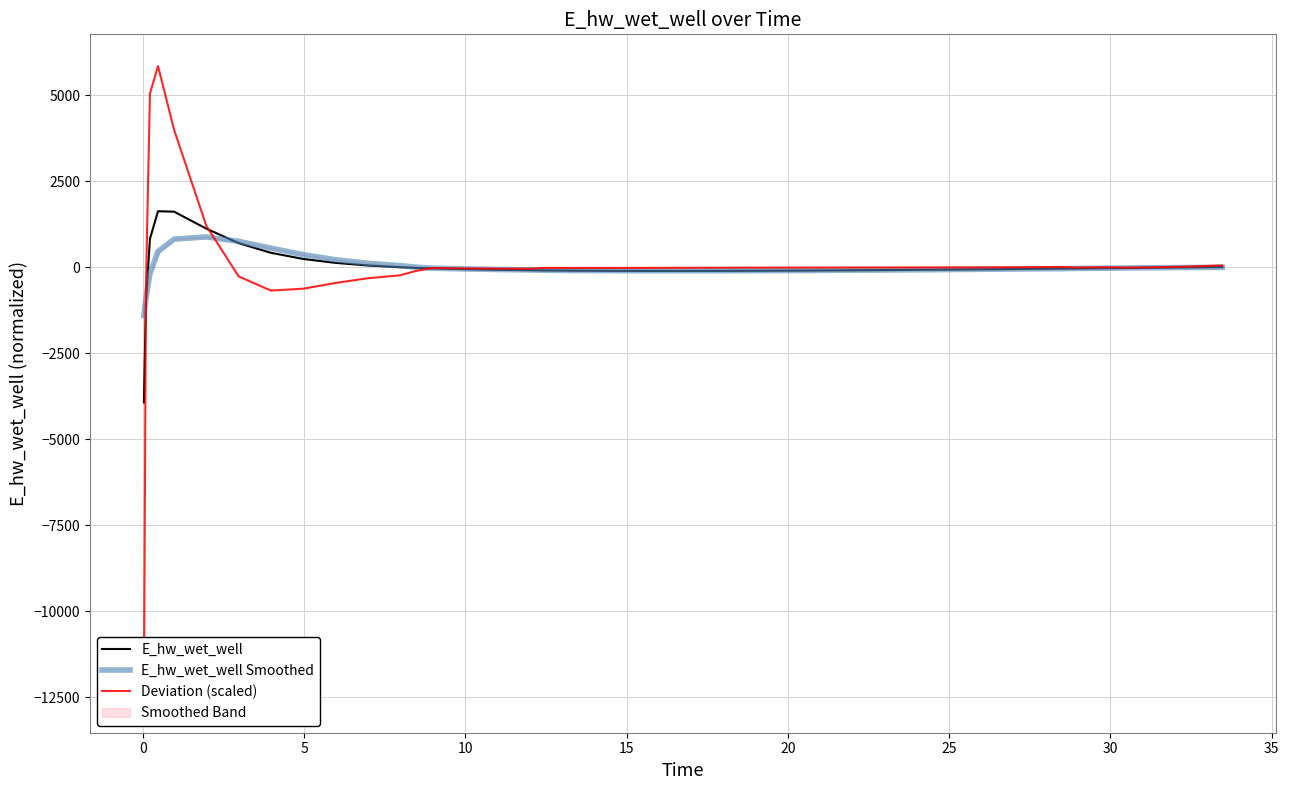

What is the minimum value for E_hw_wet_well?

-3927.9